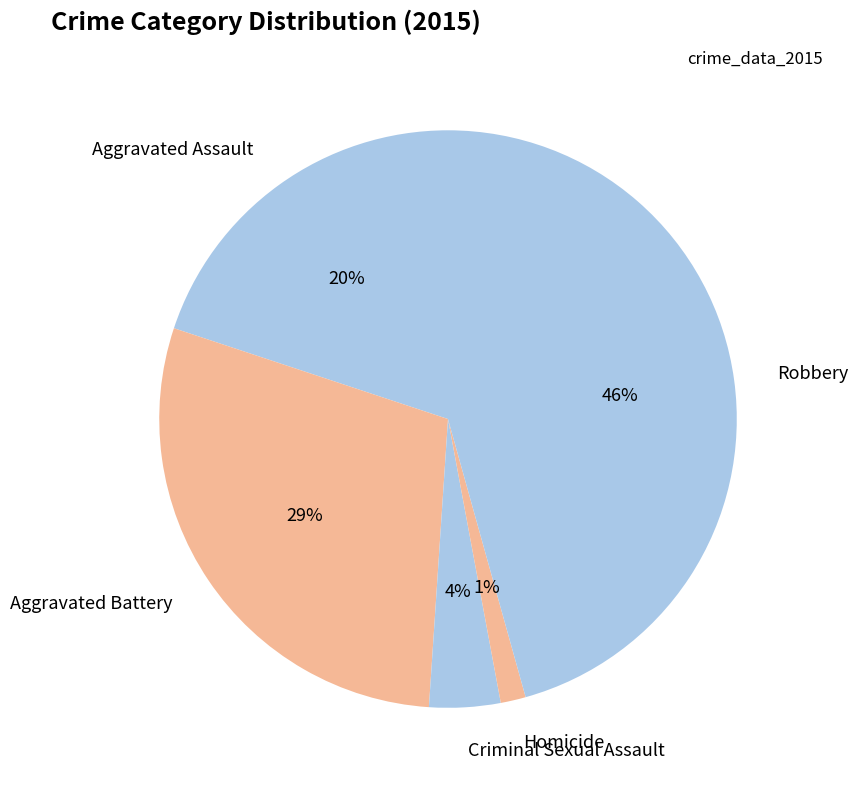

What percentage is the Homicide slice, to the nearest percent?

1%